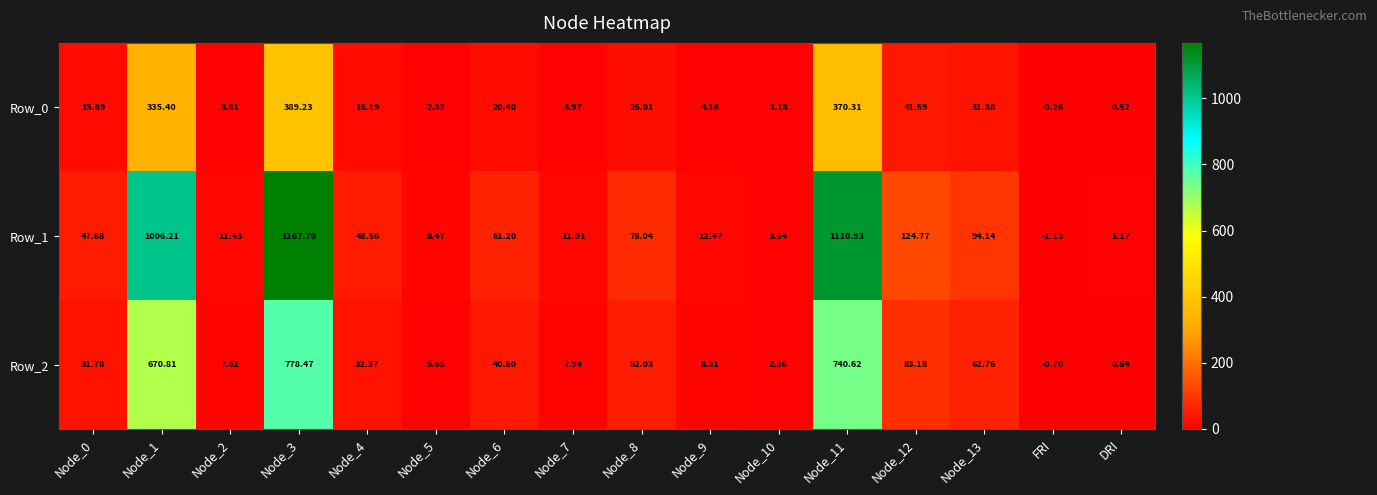

Which category has the lowest value across all series?

FRI